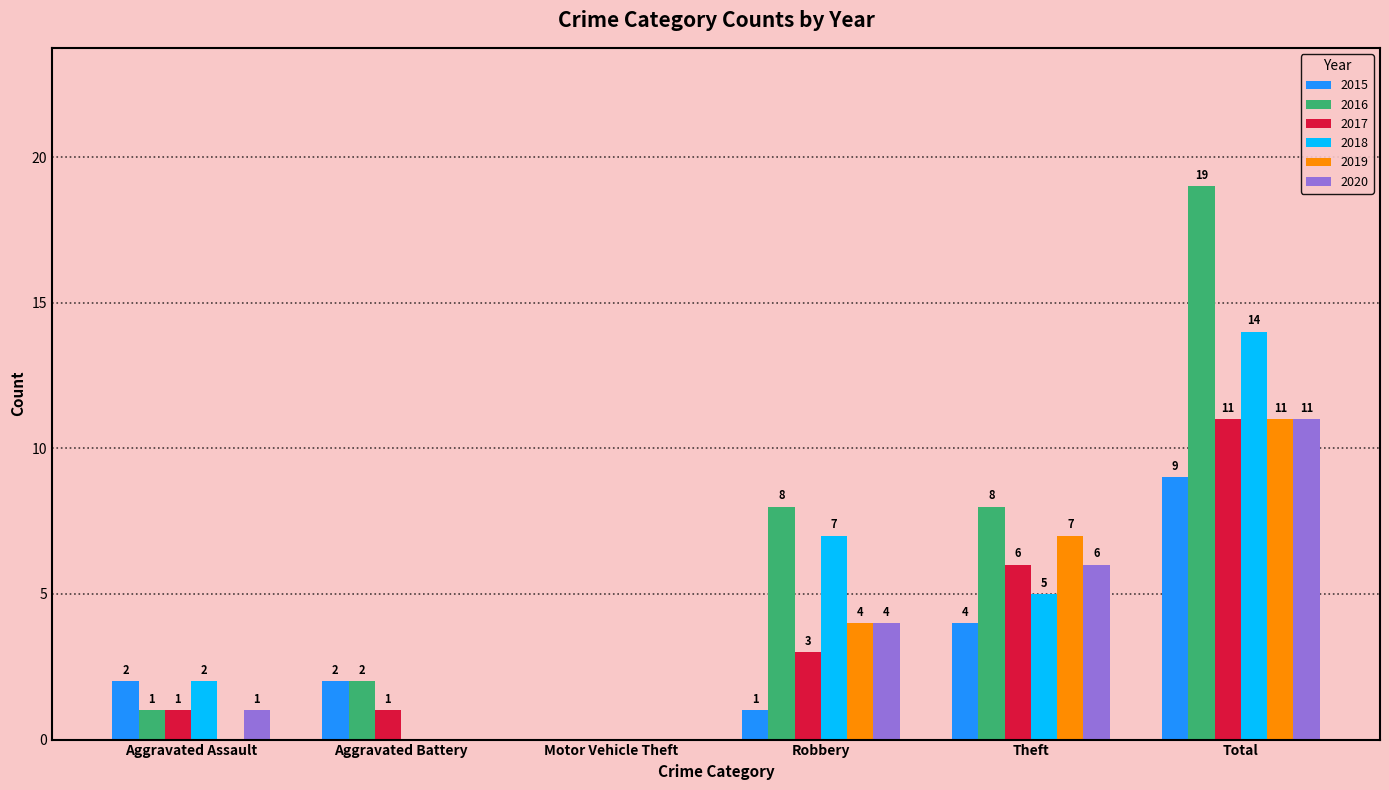

At which category is the sum across all series the highest?

Total